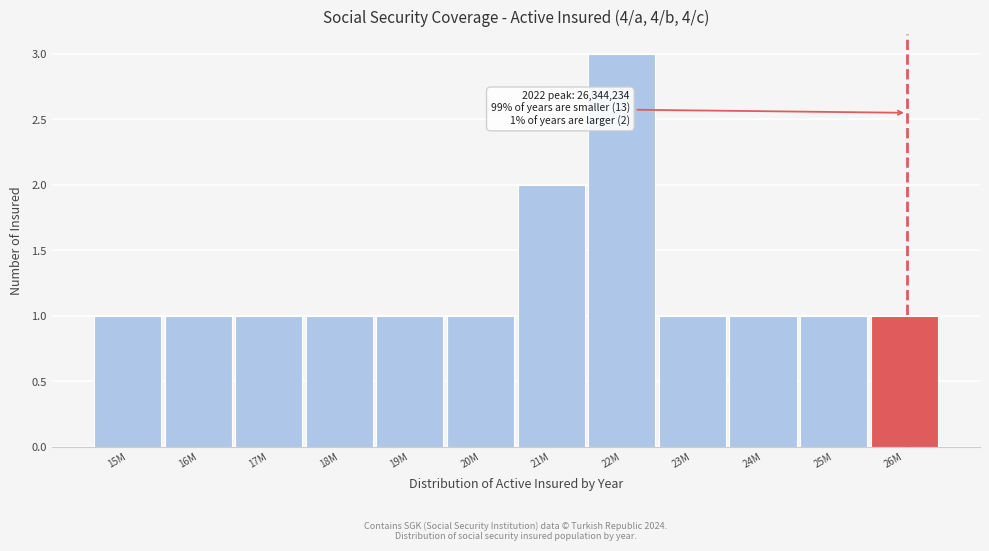

Reading left to right, extract all data points from this chart.

15M=1	16M=1	17M=1	18M=1	19M=1	20M=1	21M=2	22M=3	23M=1	24M=1	25M=1	26M=1